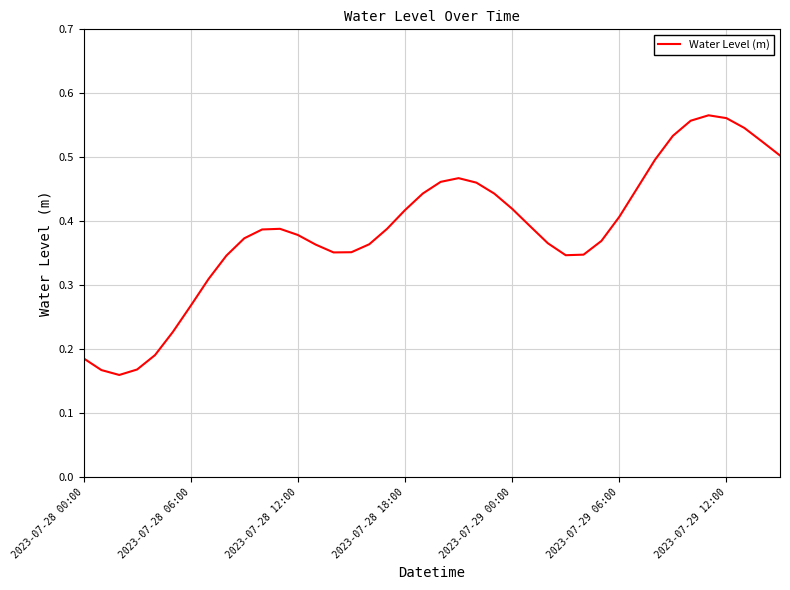

What is the value of the 30th point from the left?

0.4